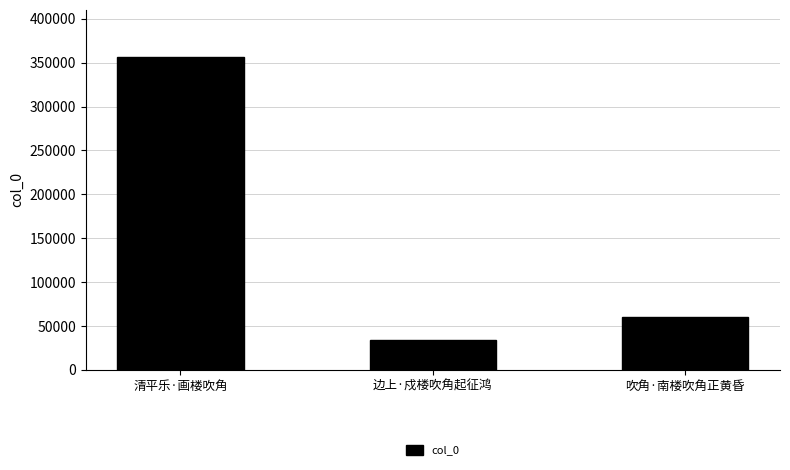

Reading right to left, what are all the values shown in this chart?

吹角·南楼吹角正黄昏=60197	边上·戍楼吹角起征鸿=34408	清平乐·画楼吹角=356528